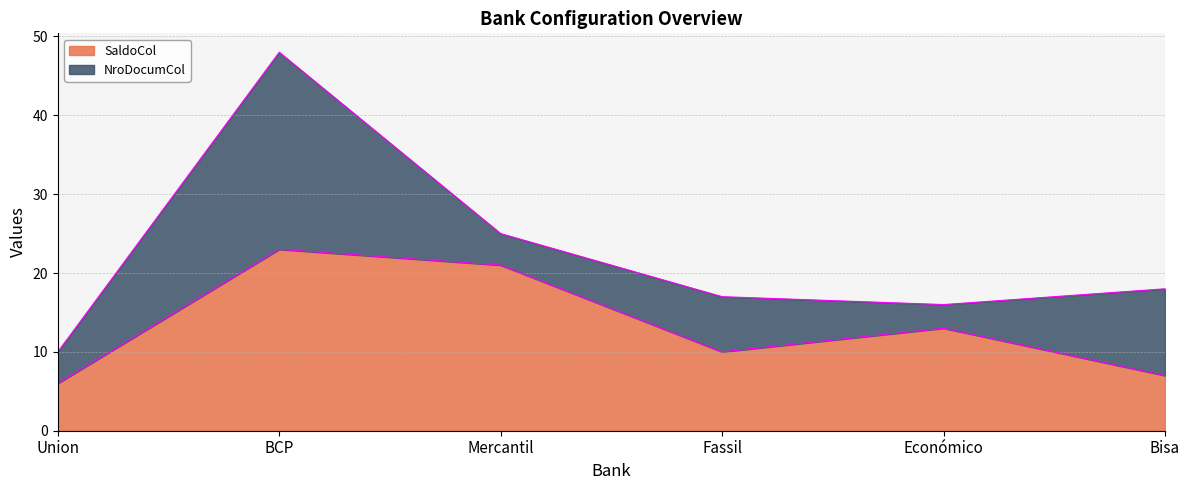

What is the difference between the maximum and second lowest values?

16